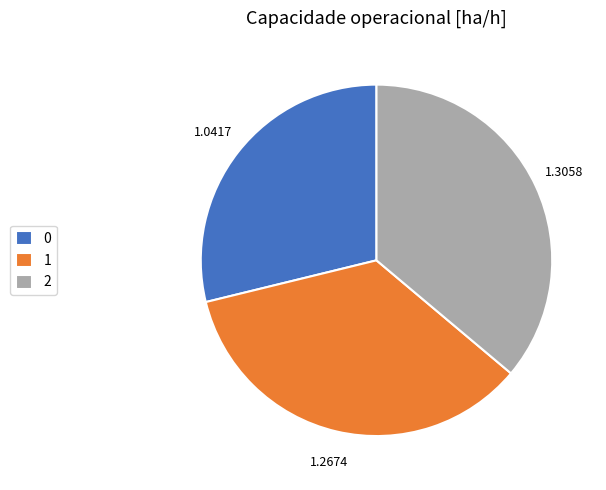

Between 1 and 0, which is larger?

1